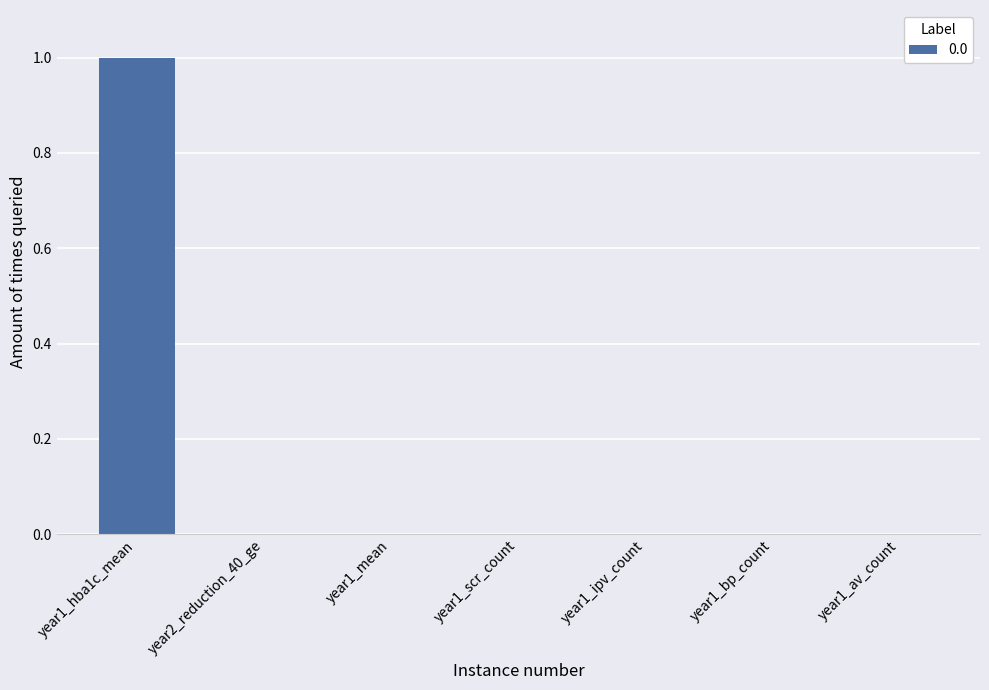

The chart shows a value of 0 at year1_bp_count. True or false?

True